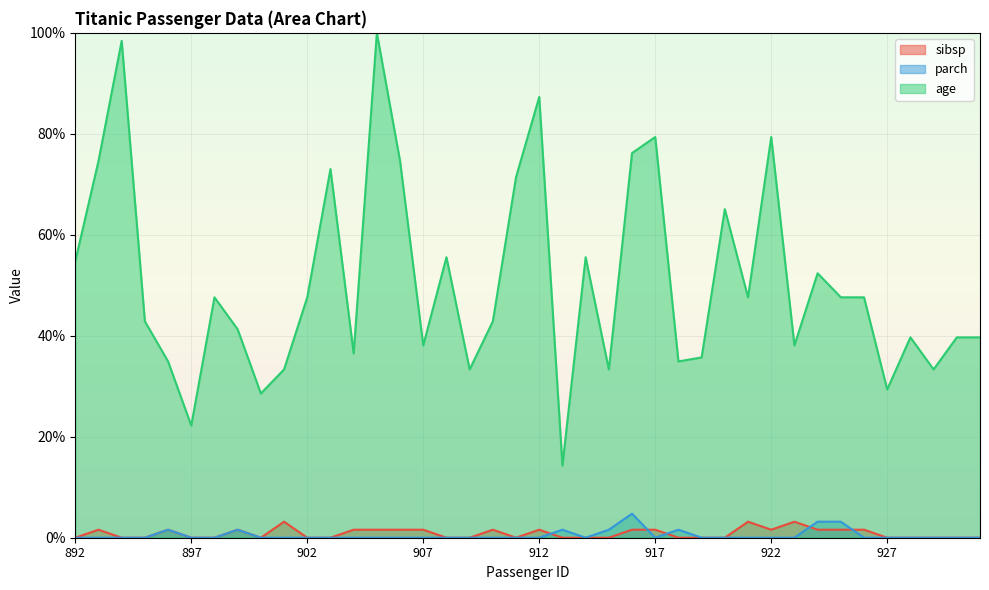

What are all the series names shown in the legend?

sibsp, parch, age